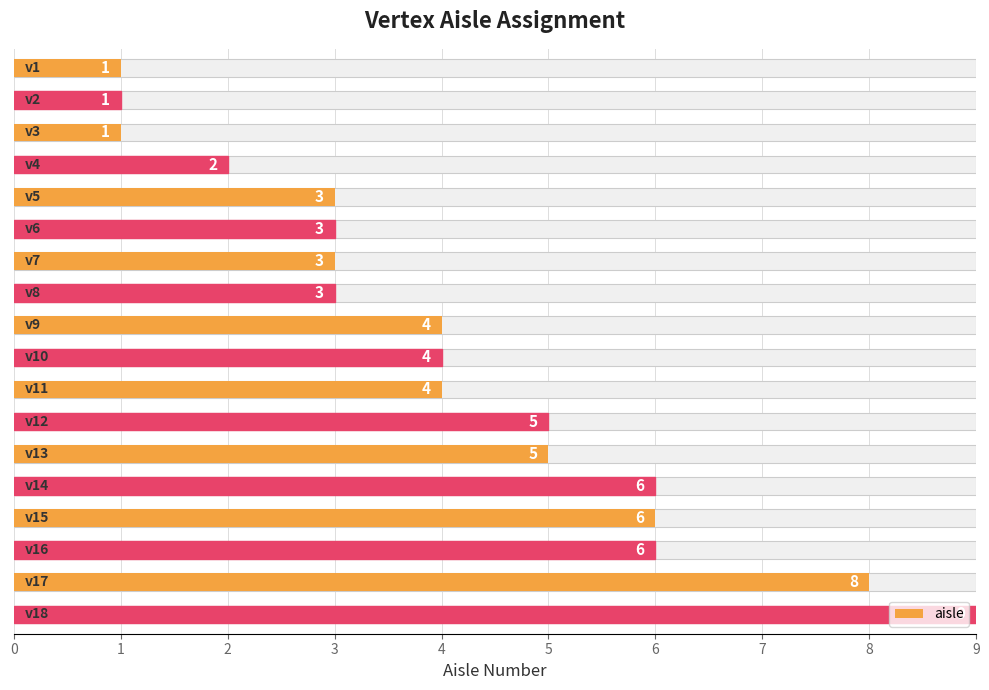

What is the ratio of the value at 13 to the value at 16?

0.8